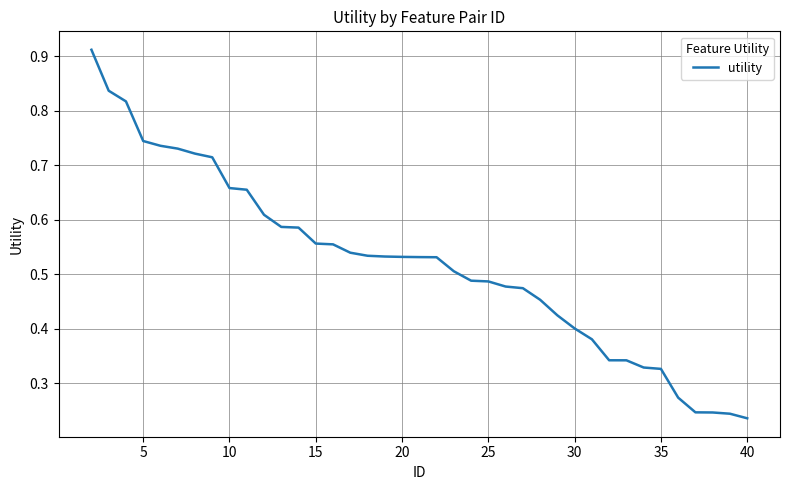

Where is the data nearest to the value 0?

40